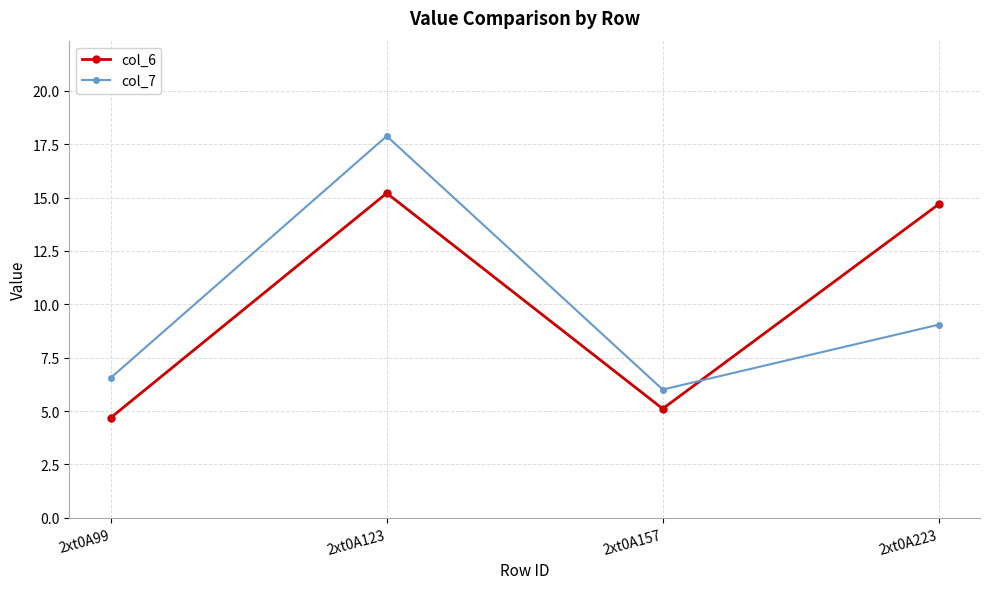

What is the total value across all series at 2xt0A123?

33.1